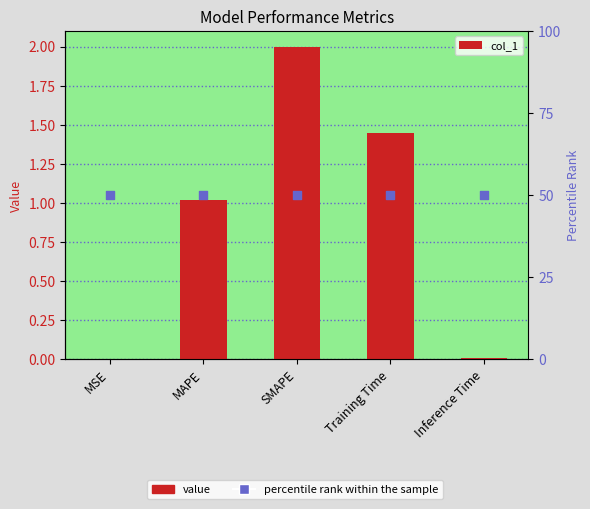

What is the change in value from MAPE to Training Time?

+0.4